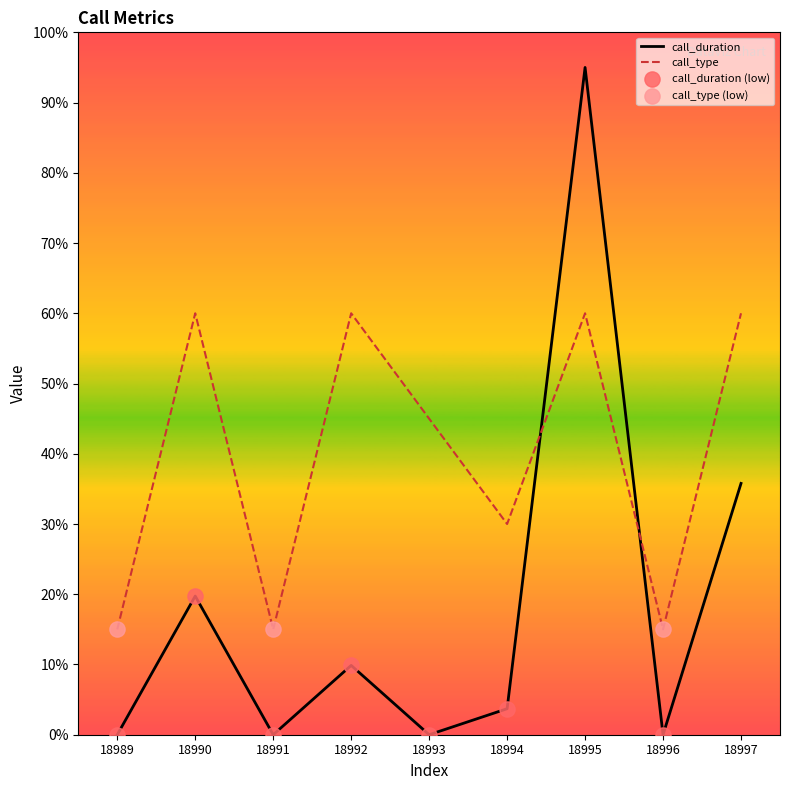

Which series changed the most between 18994 and 18995?

call_duration